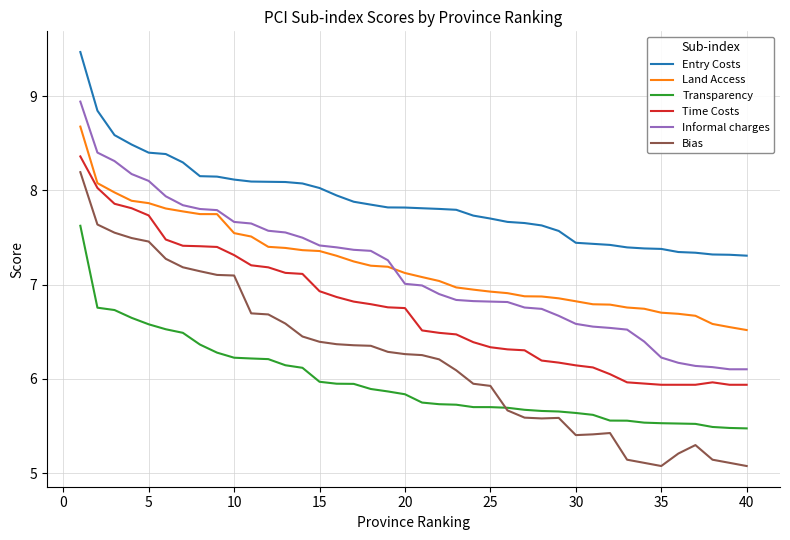

What is the minimum value for Transparency?

5.5